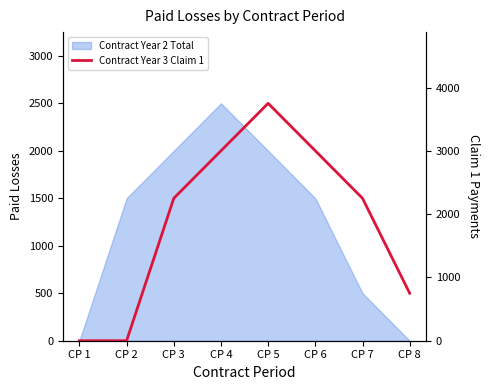

What is the difference between the second highest and minimum values?

3000